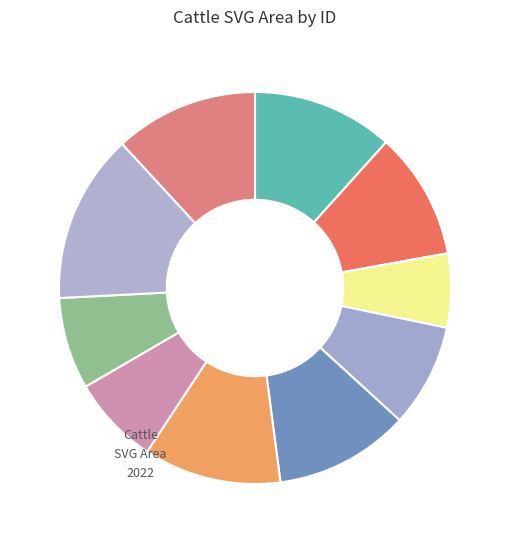

Count the number of slices in the pie.

10